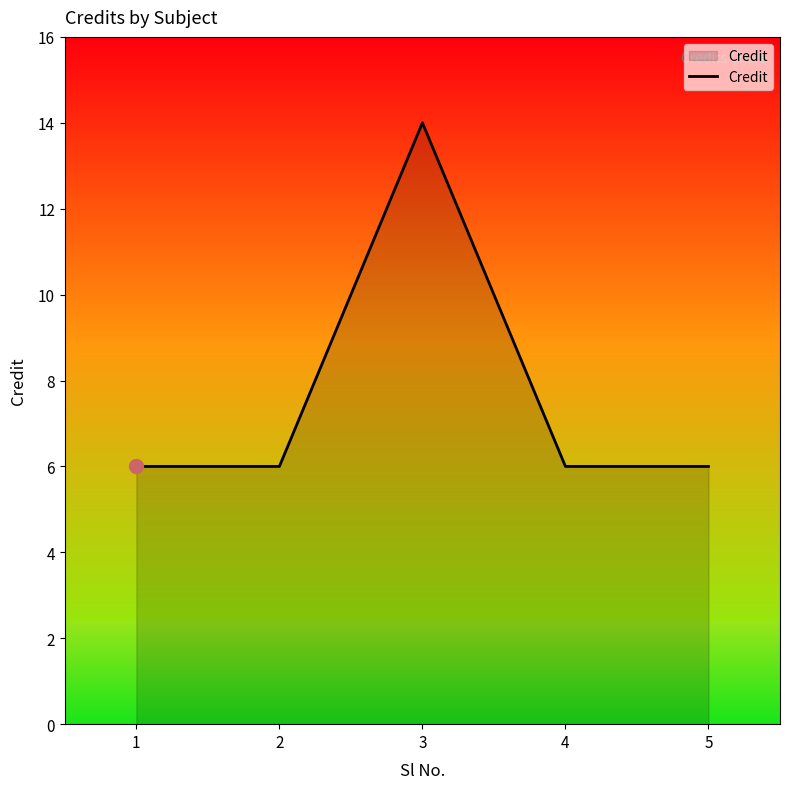

How many lines are shown in the chart?

1